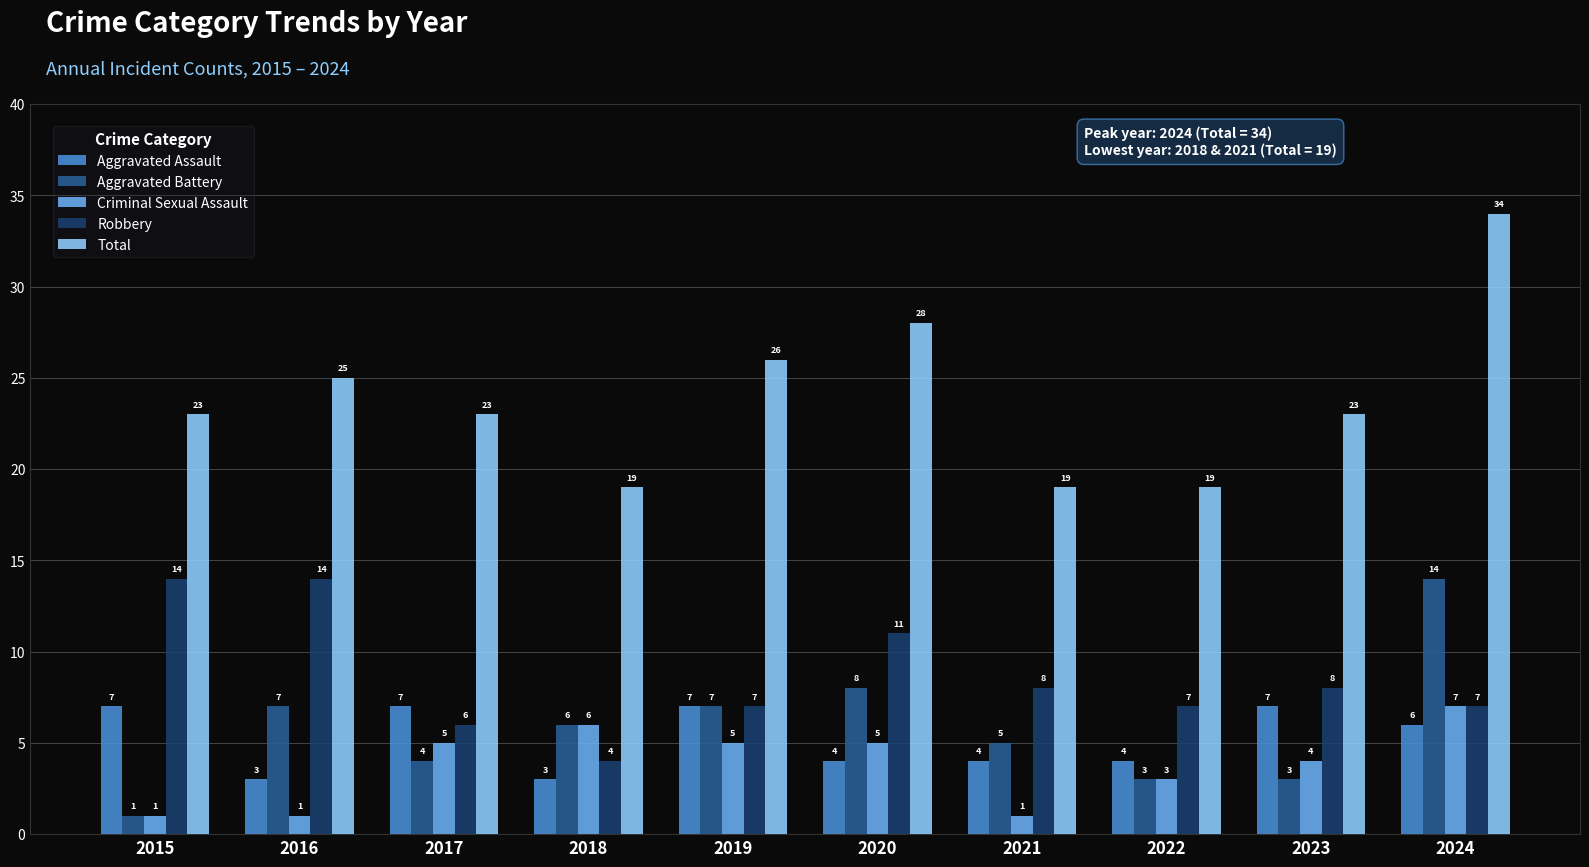

Reading left to right, transcribe all the data shown in this chart.

Aggravated Assault: 2015=7	2016=3	2017=7	2018=3	2019=7	2020=4	2021=4	2022=4	2023=7	2024=6
Aggravated Battery: 2015=1	2016=7	2017=4	2018=6	2019=7	2020=8	2021=5	2022=3	2023=3	2024=14
Criminal Sexual Assault: 2015=1	2016=1	2017=5	2018=6	2019=5	2020=5	2021=1	2022=3	2023=4	2024=7
Robbery: 2015=14	2016=14	2017=6	2018=4	2019=7	2020=11	2021=8	2022=7	2023=8	2024=7
Total: 2015=23	2016=25	2017=23	2018=19	2019=26	2020=28	2021=19	2022=19	2023=23	2024=34